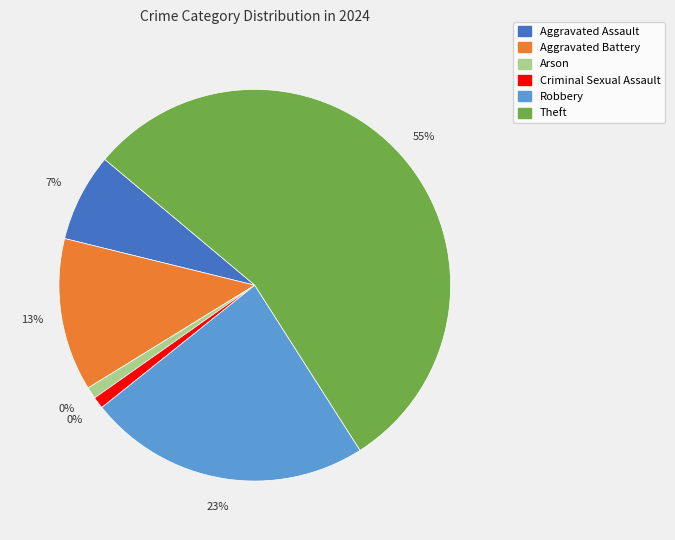

What portion of the pie excludes Robbery?

76.7%